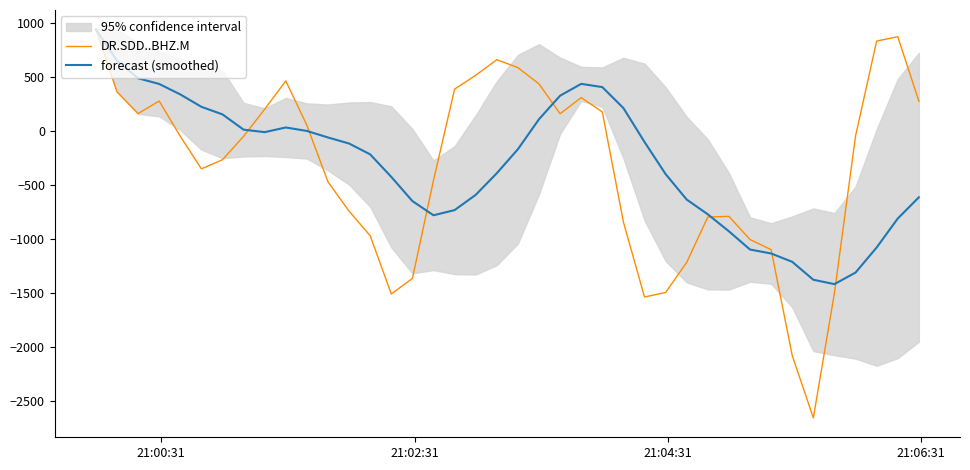

What is the maximum value for forecast (smoothed)?

940.1